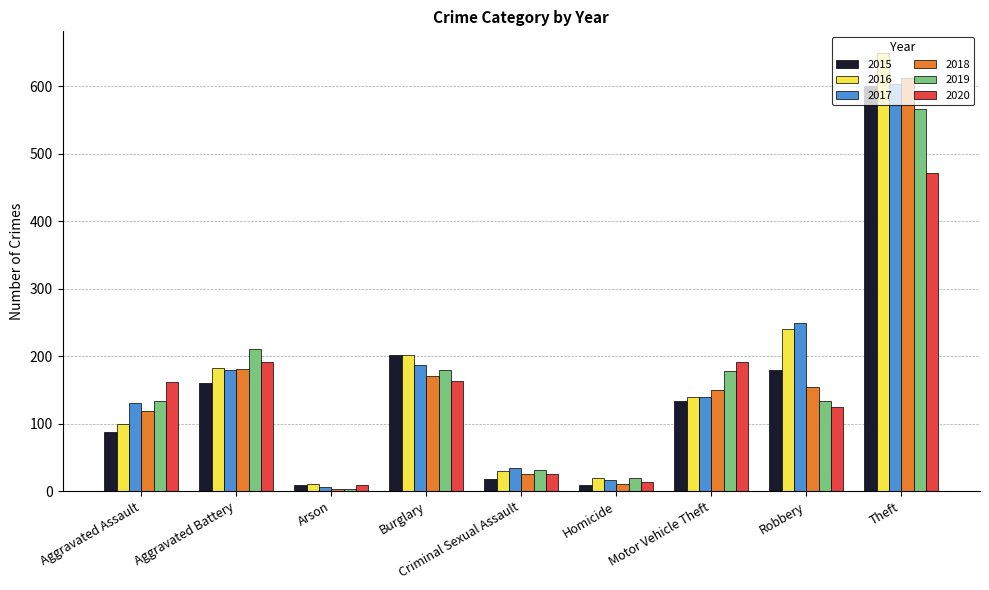

Is the value of 2017 at Motor Vehicle Theft greater than the value of 2016 at Arson?

Yes